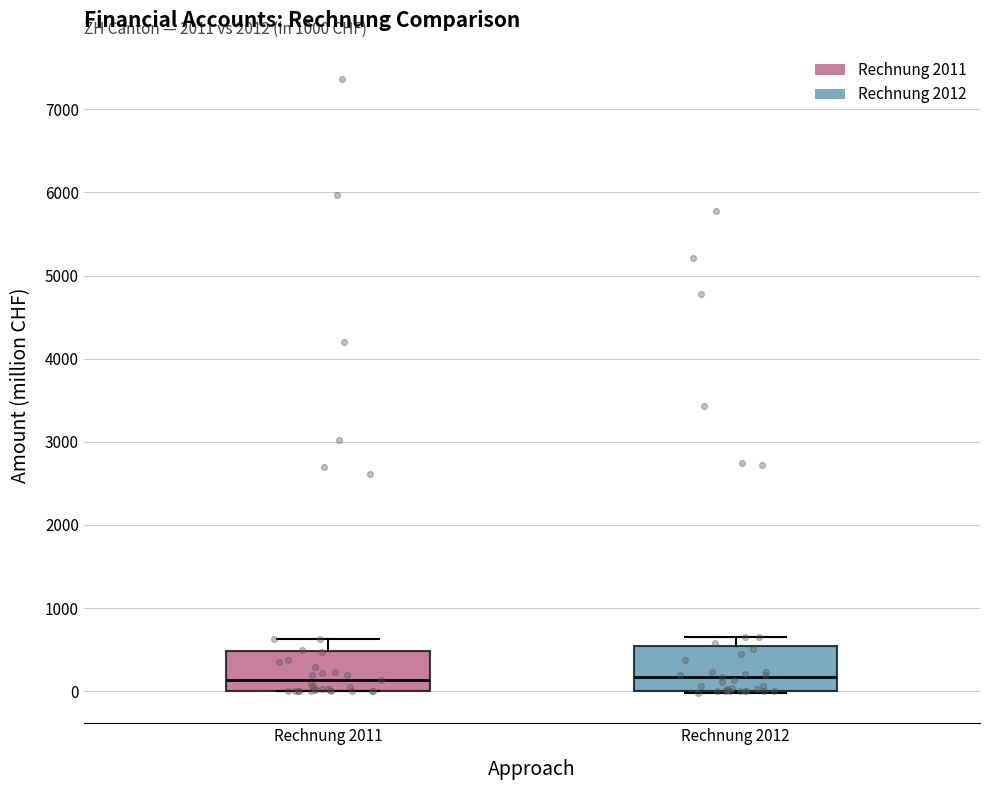

Where does the upper whisker of the box for Rechnung 2011 end on the y-axis? The values are not printed on the chart, so give them approximately, as read against the axis.

600